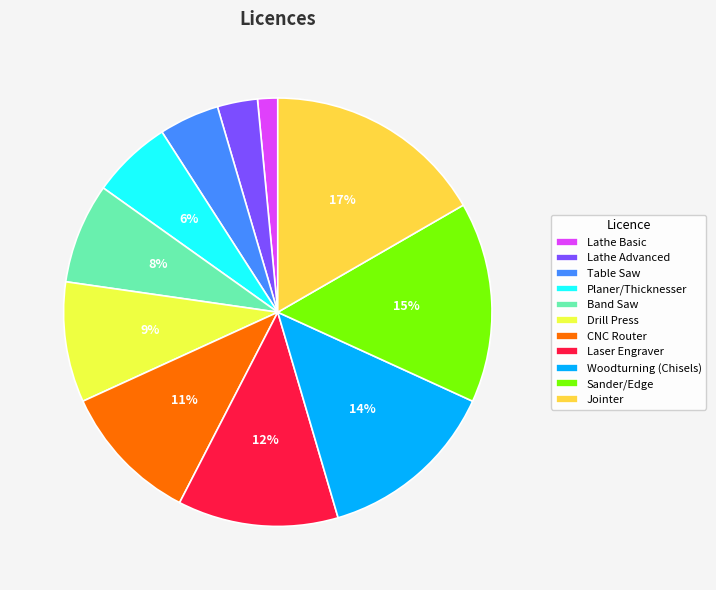

Count the number of slices in the pie.

11